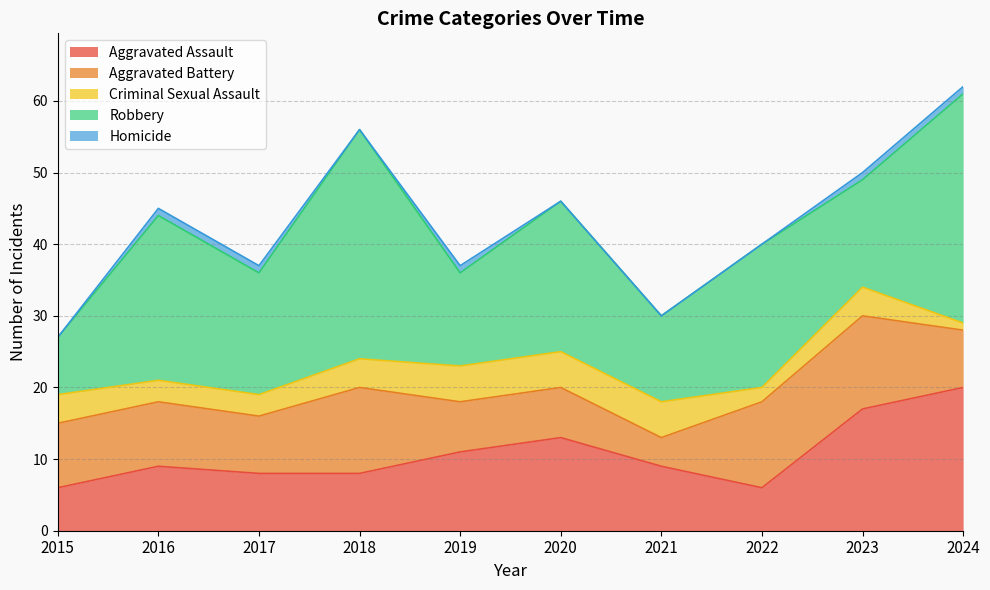

At which label is Homicide closest to 0?

2015